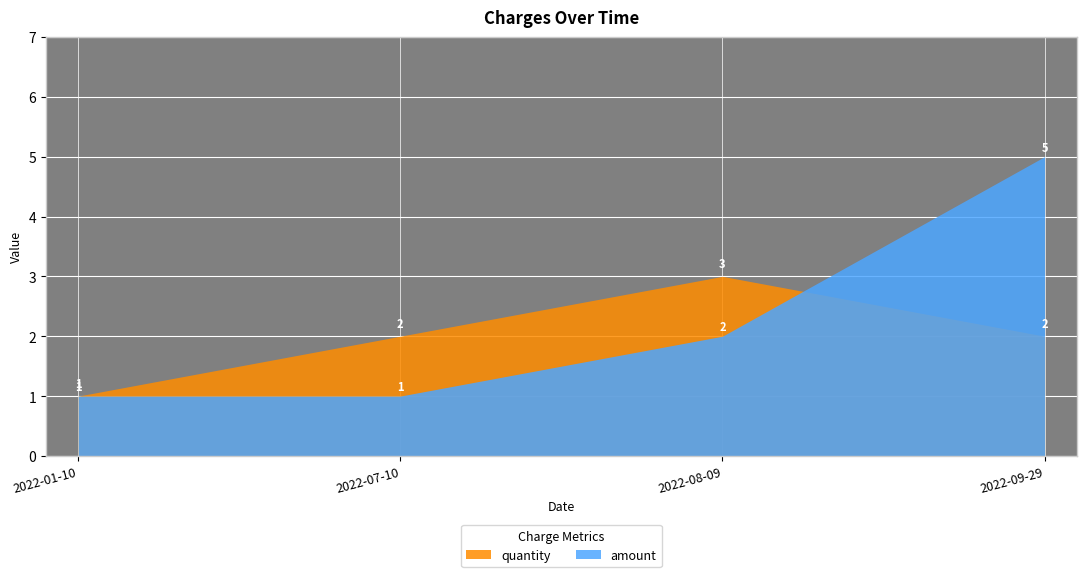

At which label does amount reach its peak?

2022-09-29